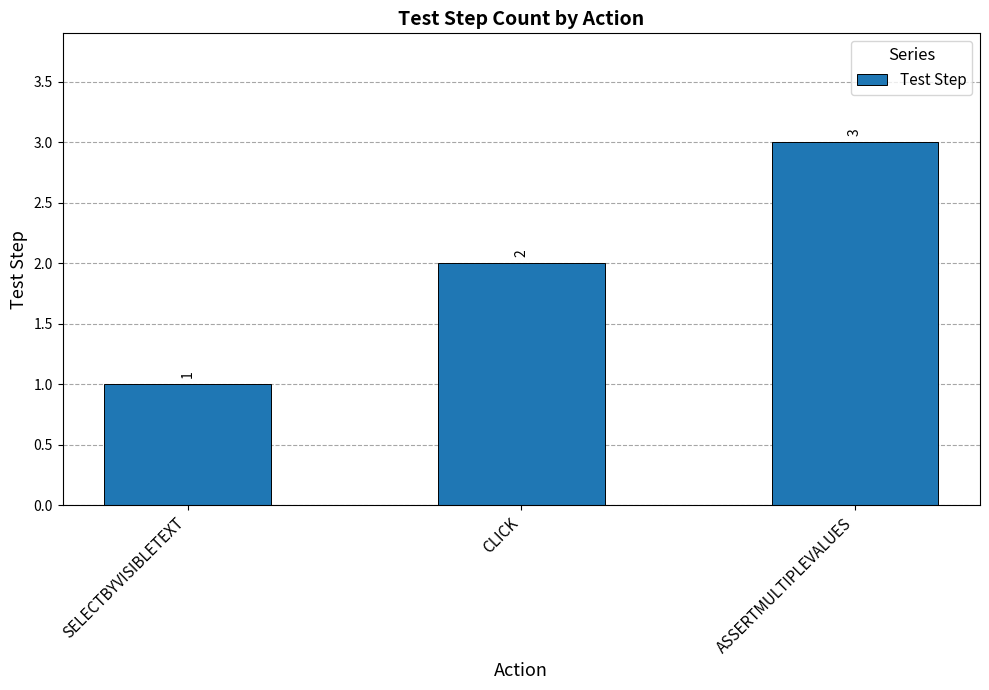

Where is the data nearest to the value 2?

CLICK